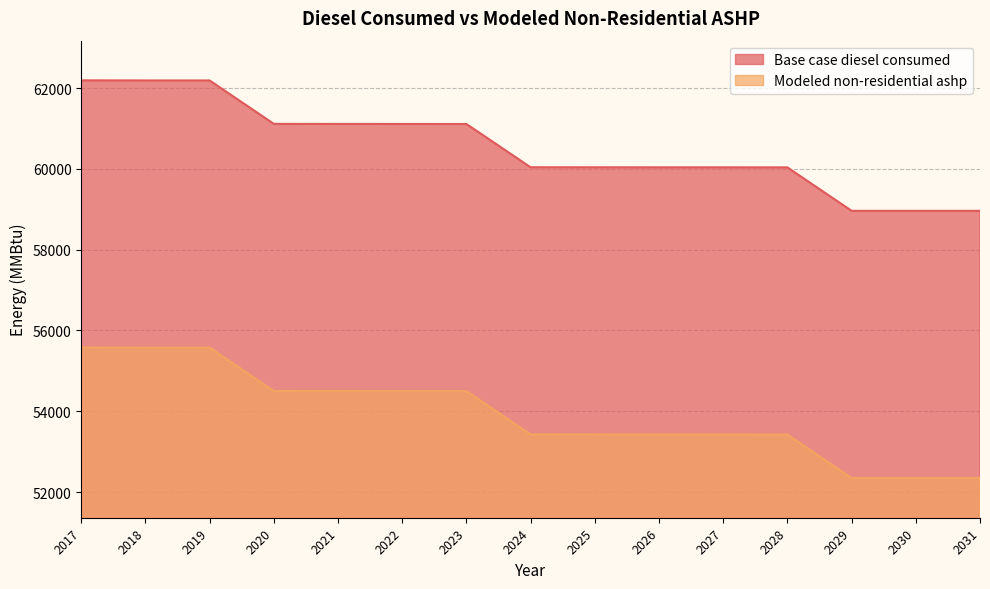

Is it true that Modeled non-residential ashp equals 24374.4 at 2023?

False